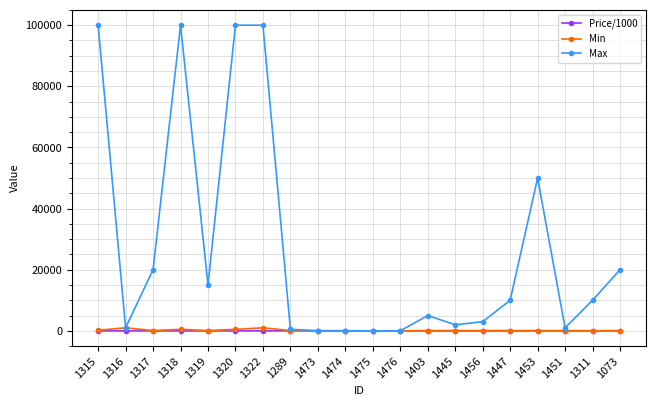

Which series has the largest range (max minus min)?

Max